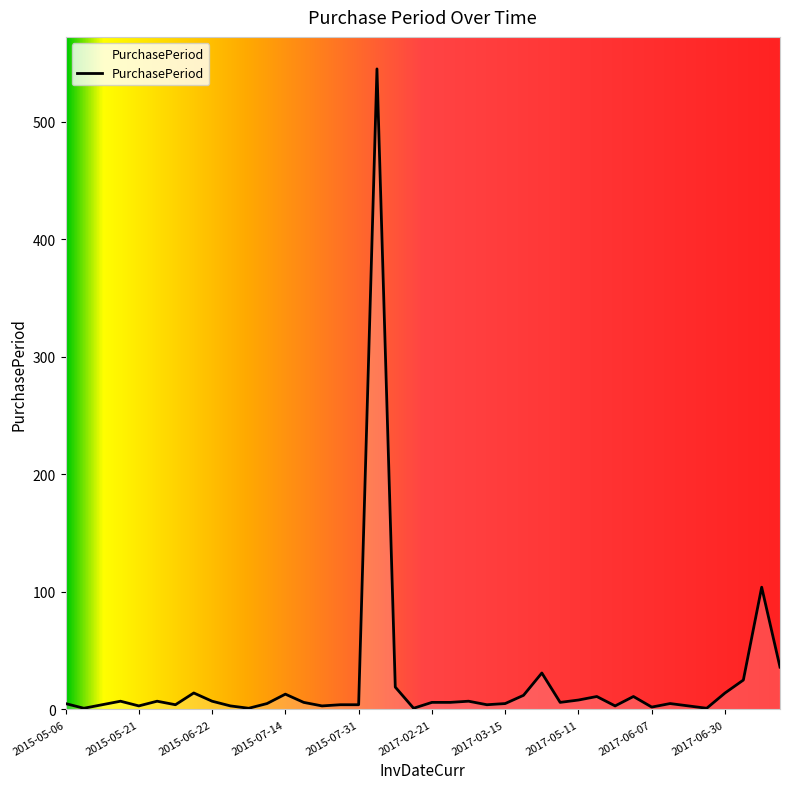

Does the chart have visible grid lines?

No